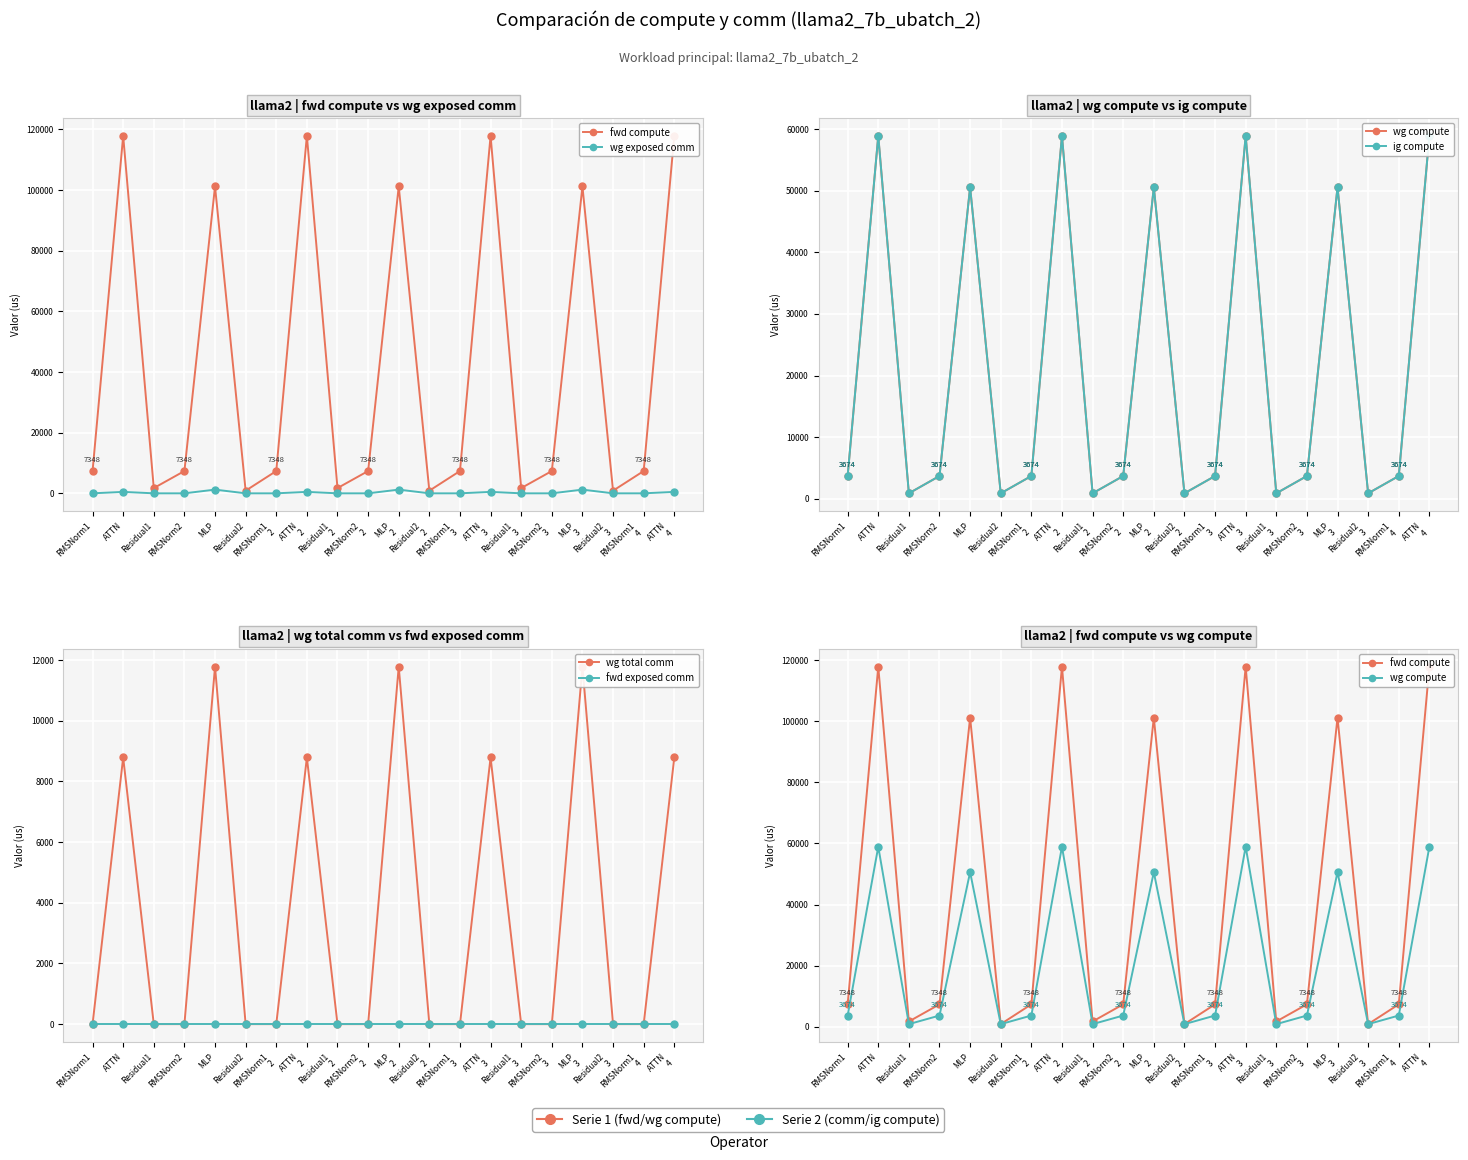

What is the sum of the ig compute values at Residual2
2 and ATTN
3?

59797.5